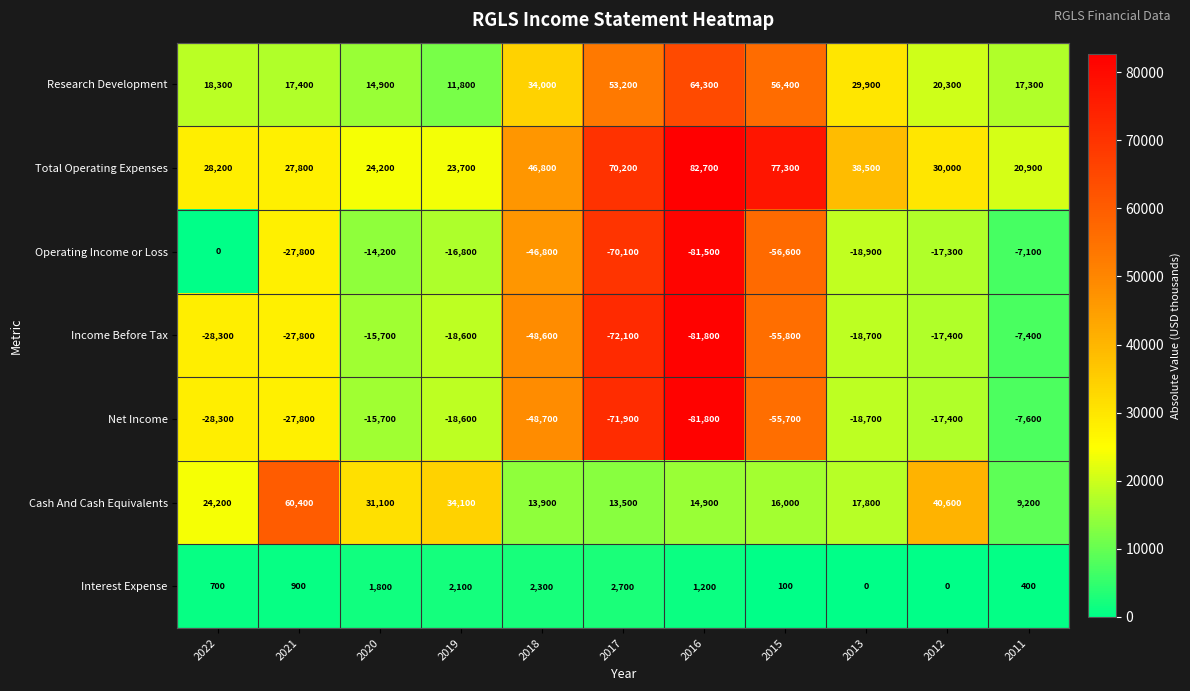

True or false: Net Income has a value of -25665 at 2013.

False